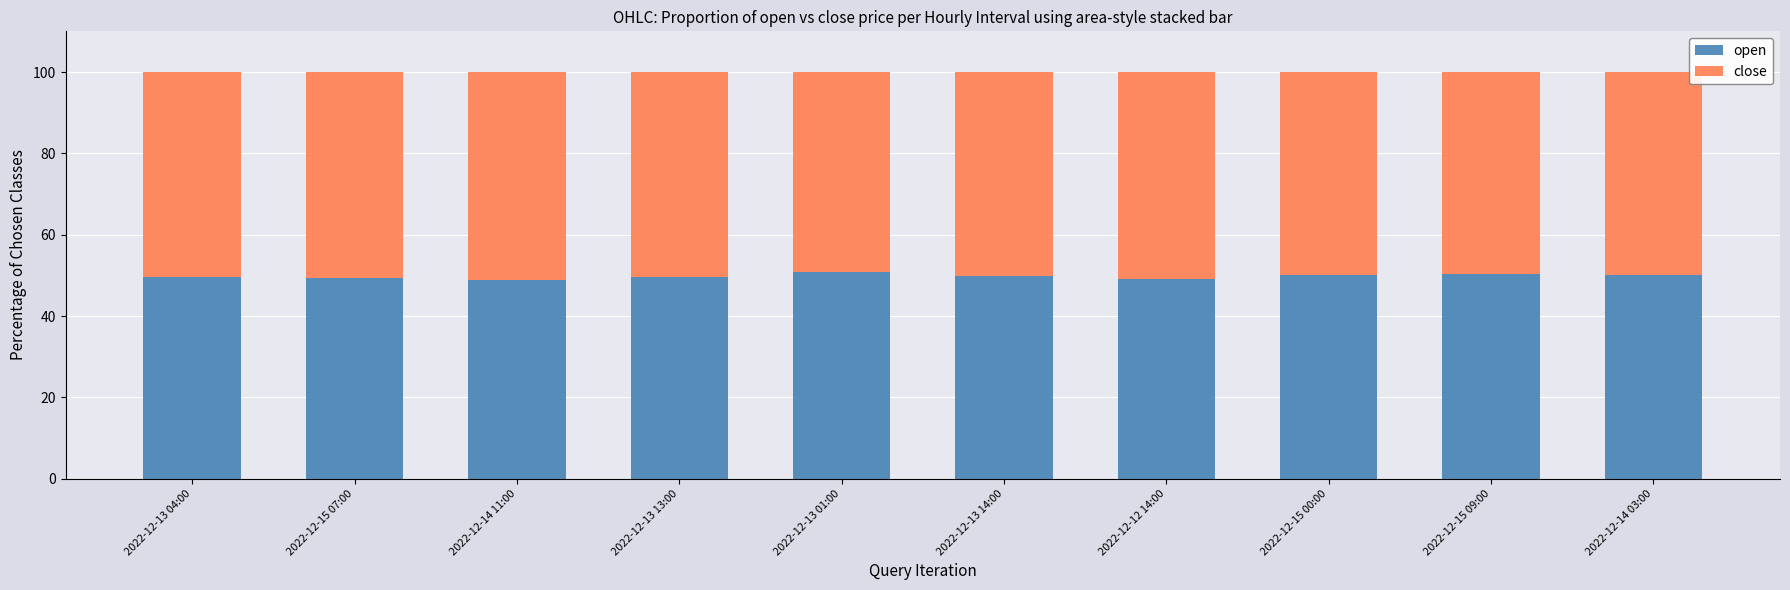

The value of open at 2022-12-13 13:00 is 70.4. True or false?

False